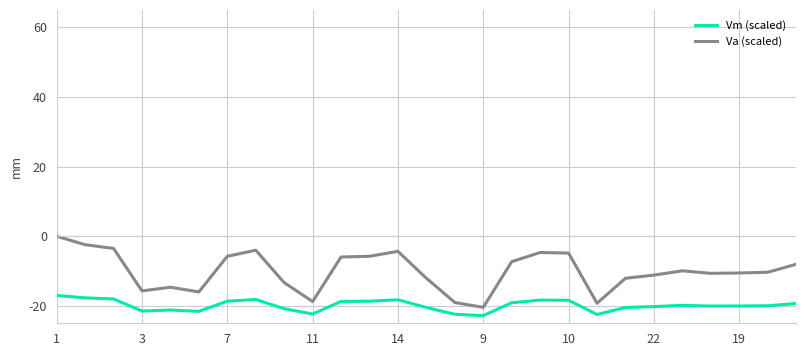

What are all the series names shown in the legend?

Vm (scaled), Va (scaled)